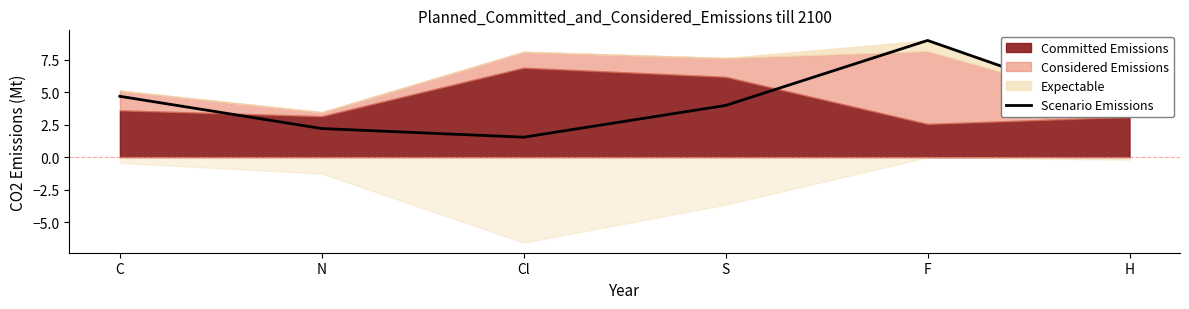

What is the sum of all values?

25.0